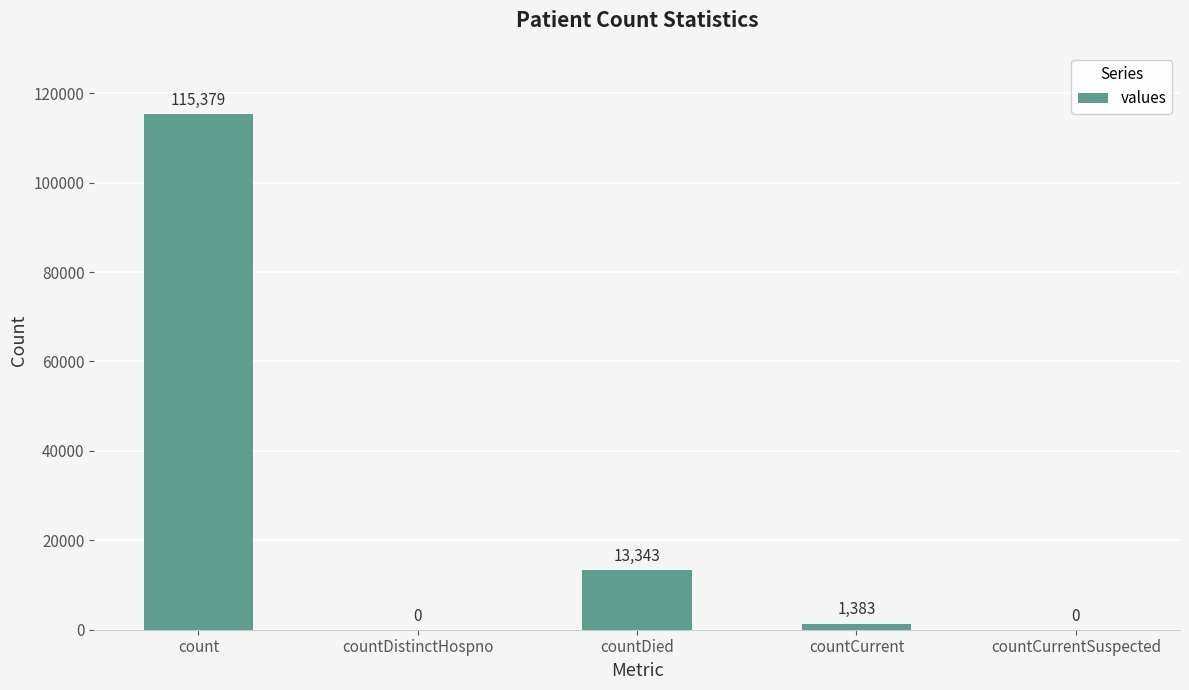

What is the sum of the values at count and countDistinctHospno?

115379